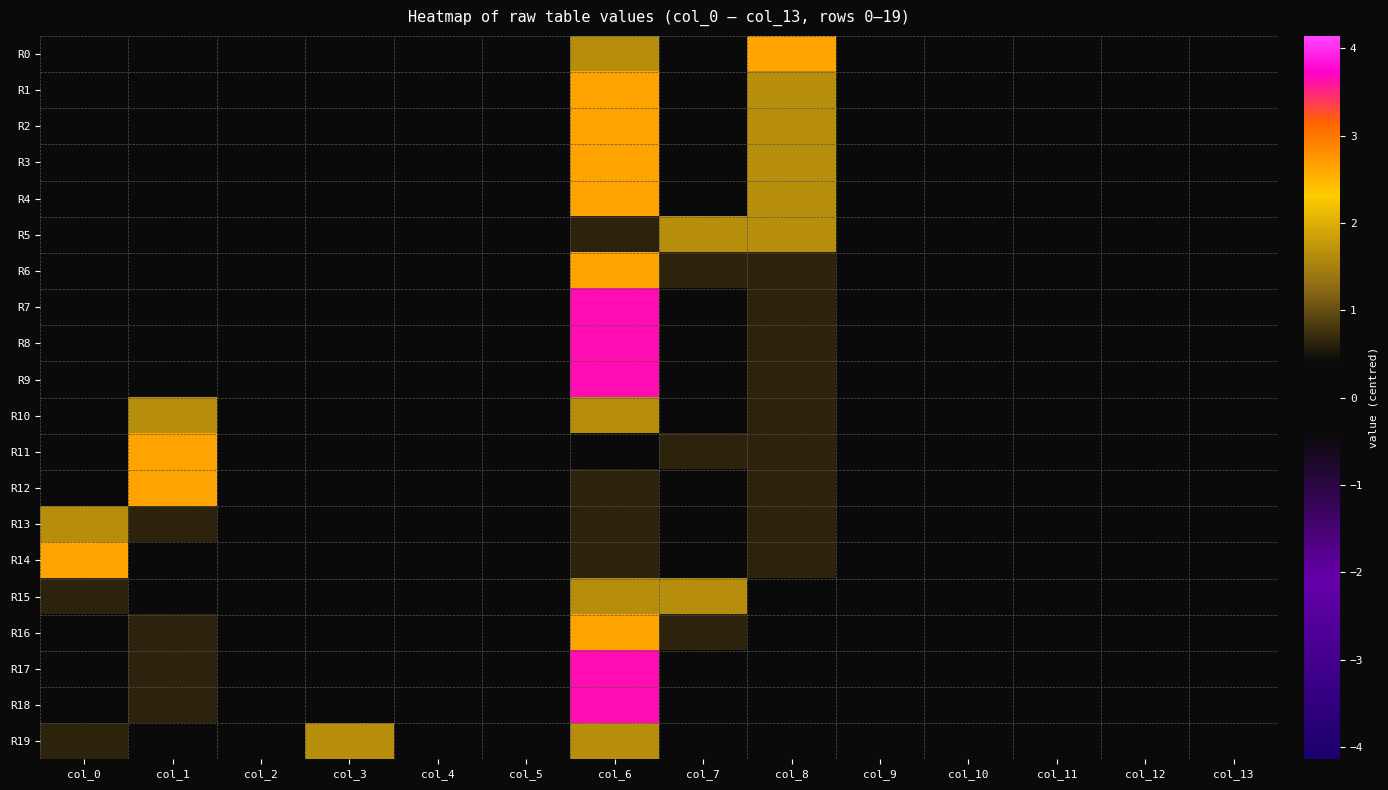

How many distinct data groups are displayed?

20